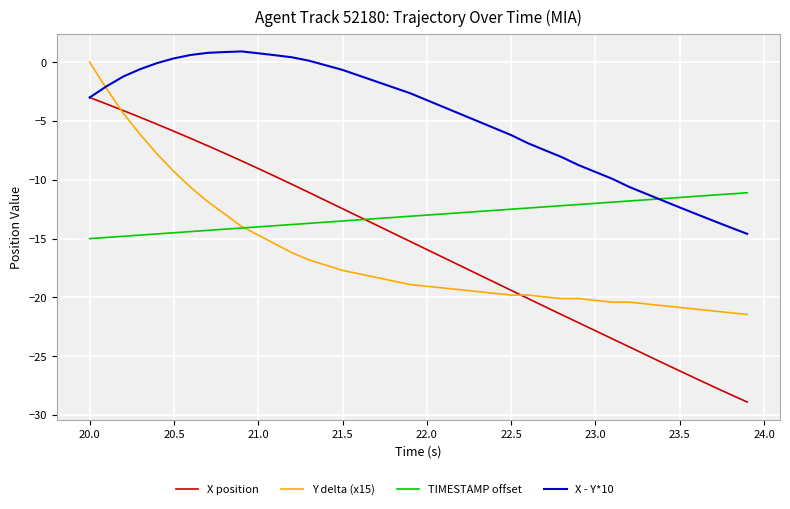

Which series has the largest range (max minus min)?

X position